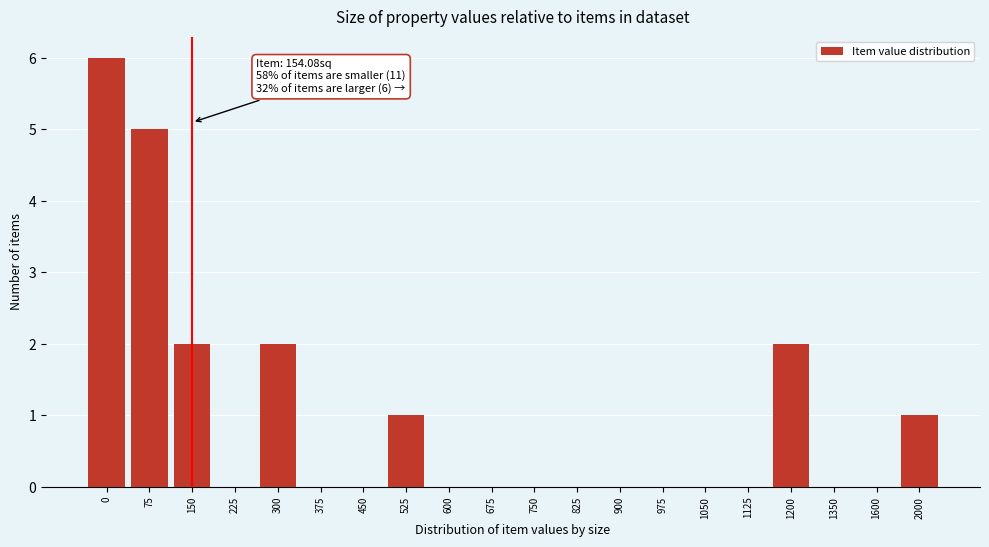

Reading left to right, extract all data points from this chart.

0=6	75=5	150=2	225=0	300=2	375=0	450=0	525=1	600=0	675=0	750=0	825=0	900=0	975=0	1050=0	1125=0	1200=2	1350=0	1600=0	2000=1